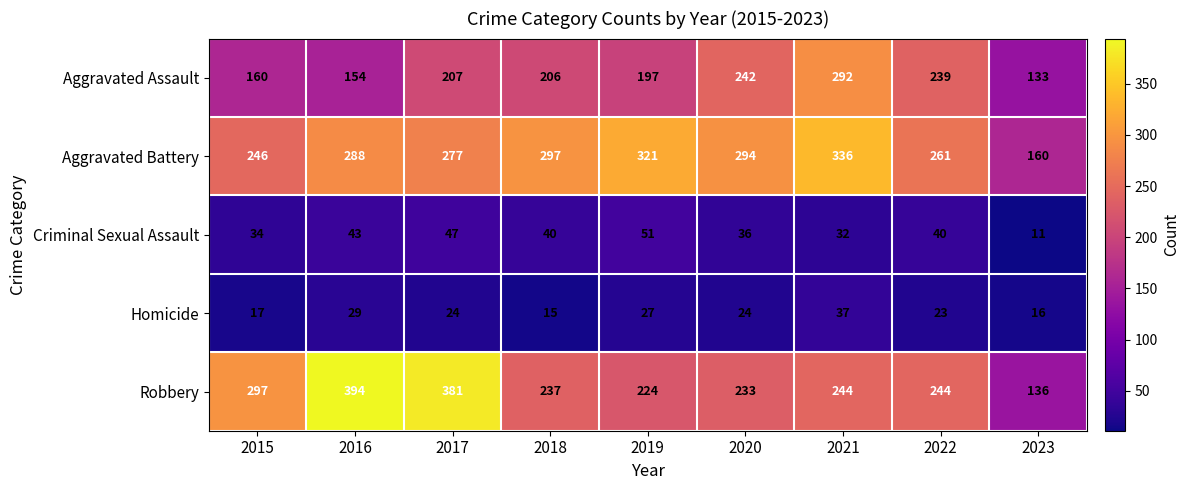

What is the spread (max minus min) of values at 2022?

238